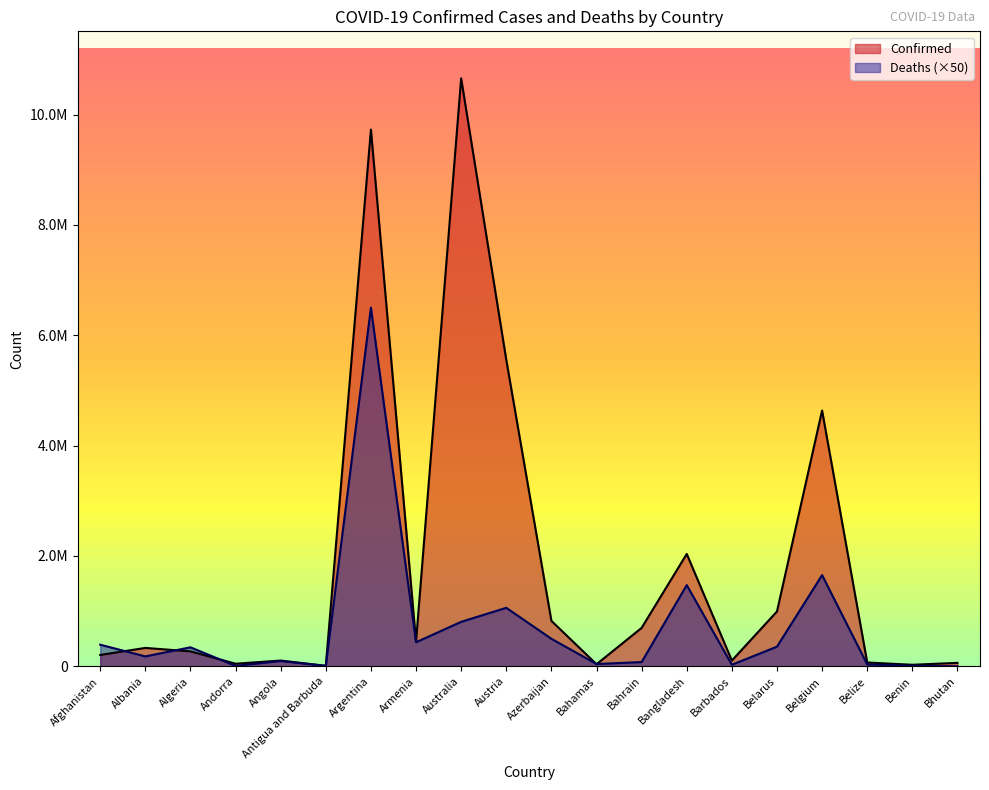

List the series in order of their overall mean, lowest first.

Deaths (×50), Confirmed